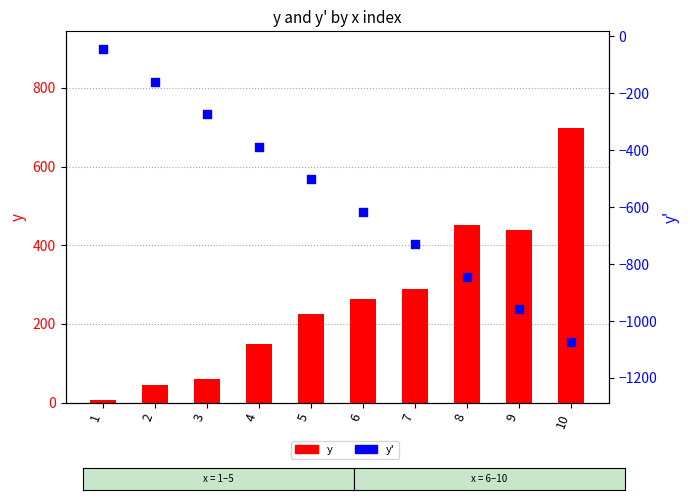

Which series has the largest total across all categories?

y